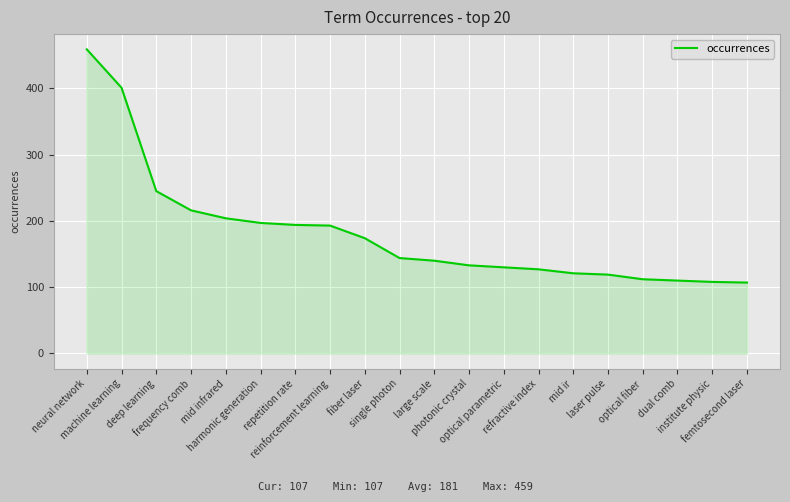

What is the difference between the maximum and minimum values?

352